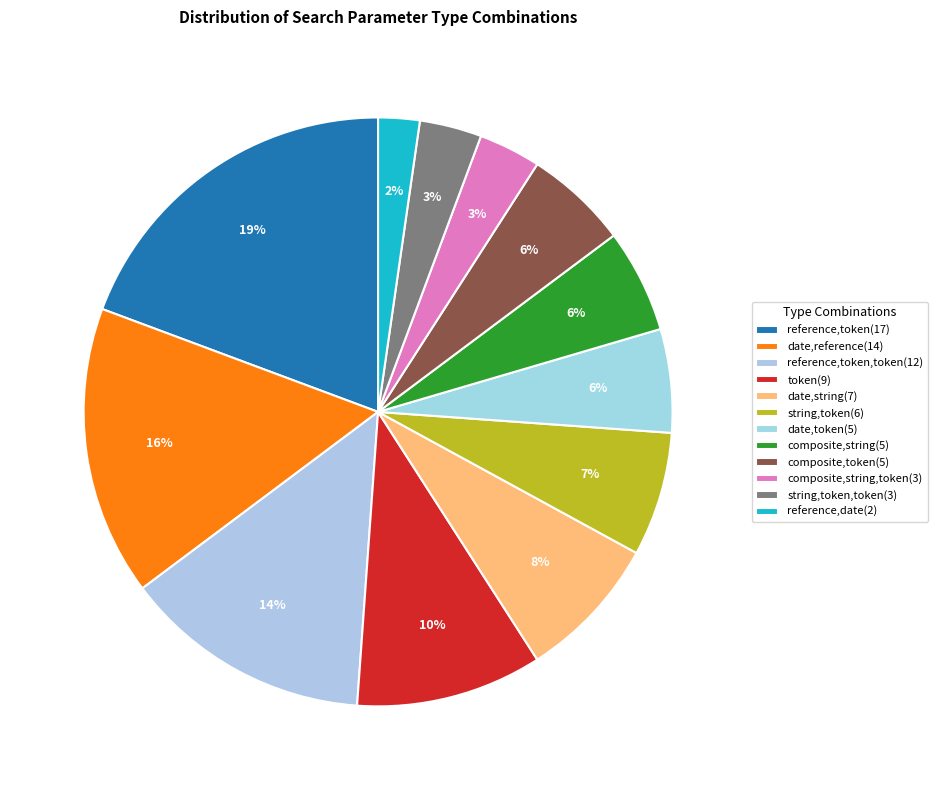

How many segments does this pie chart have?

12